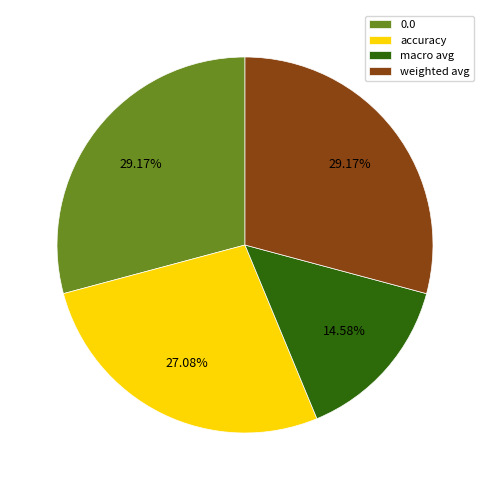

What is the total percentage of weighted avg and 0.0?

58.3%